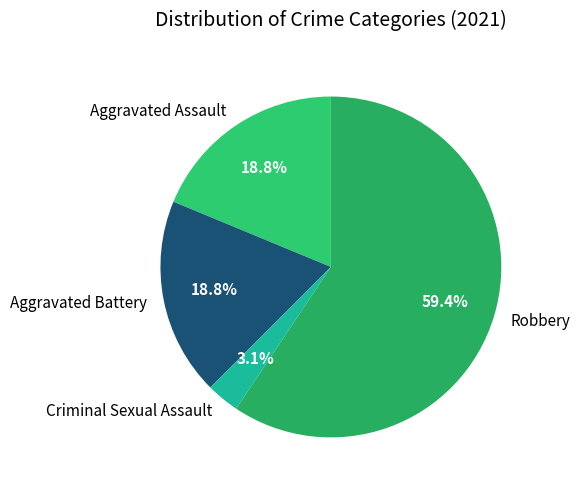

What percentage is the Criminal Sexual Assault slice, to the nearest percent?

3%